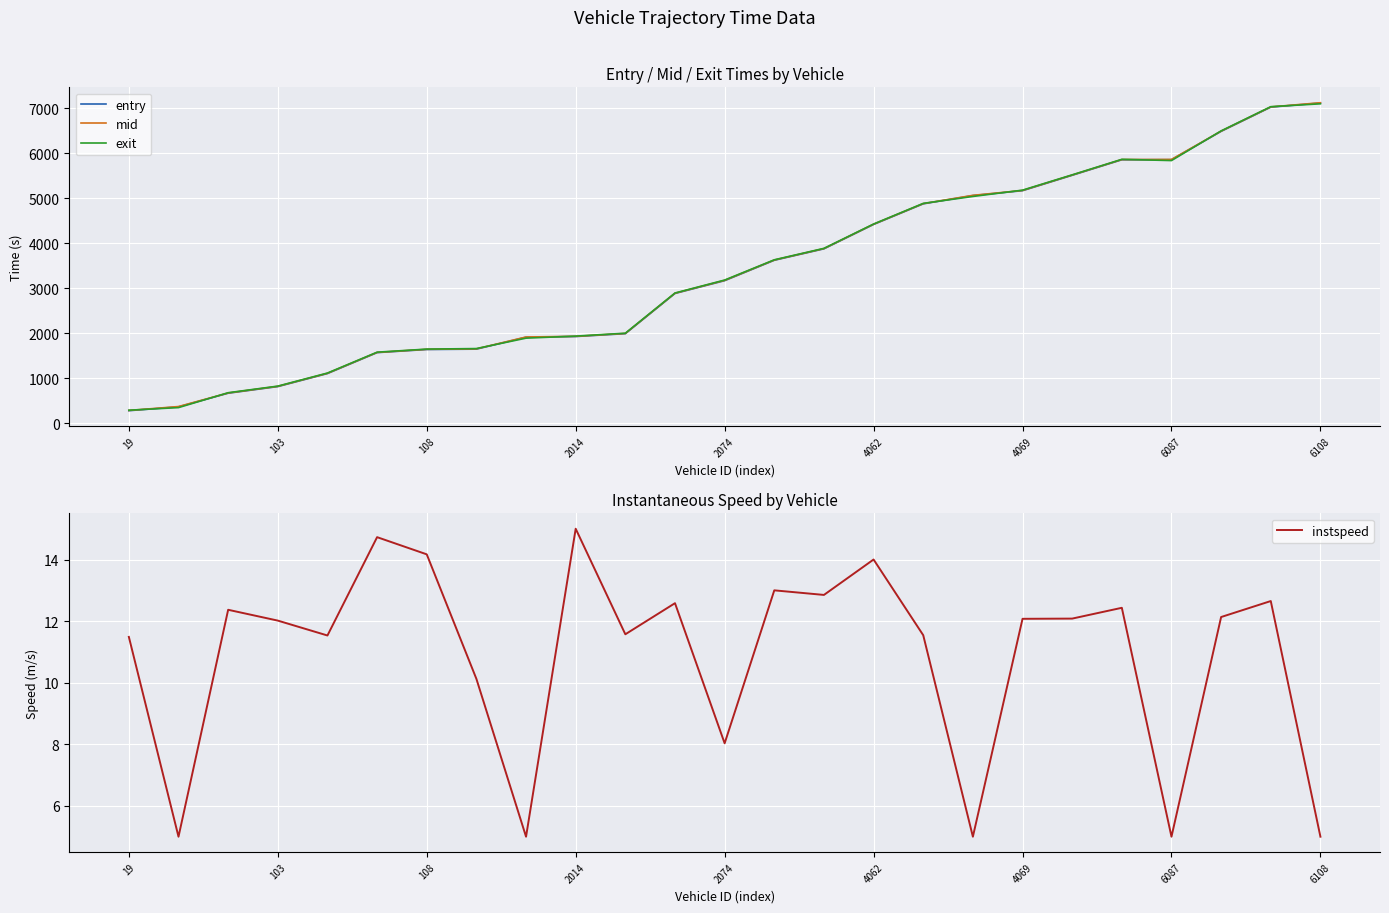

Which series has the widest spread of values?

mid